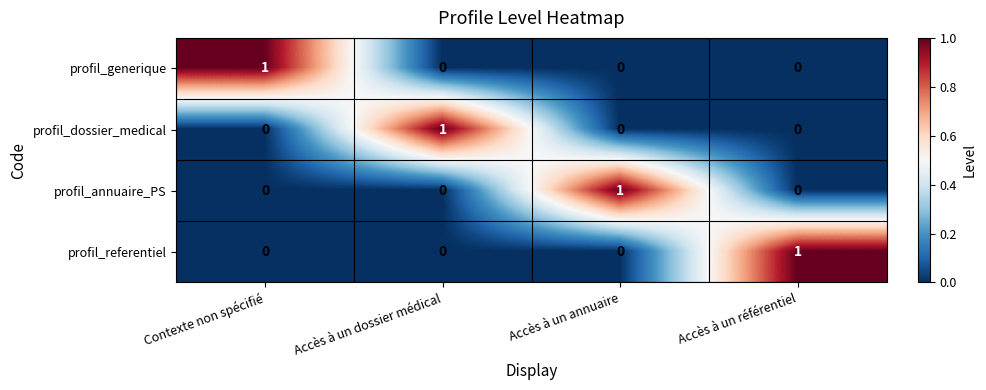

What is the total value across all series at Accès à un dossier médical?

1